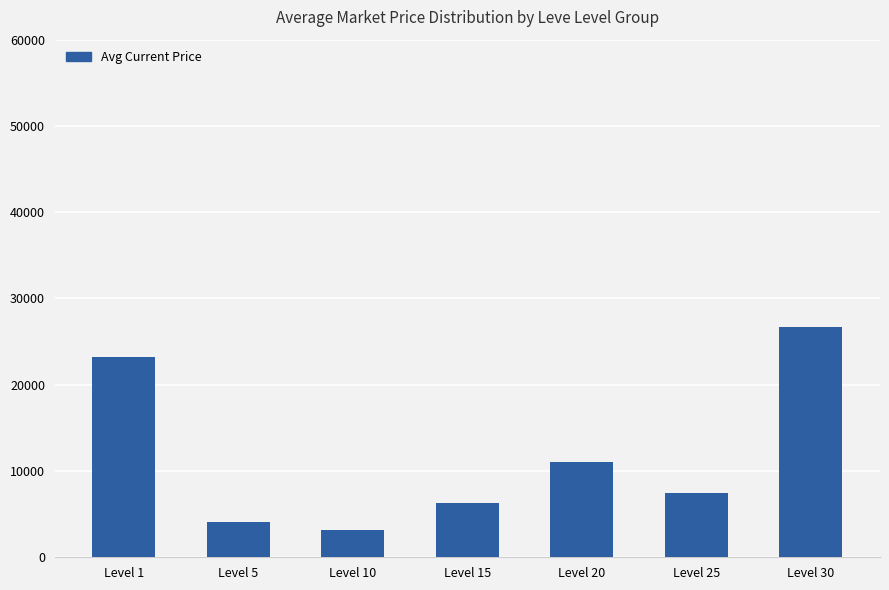

The chart shows a value of 945.0 at Level 10. True or false?

False